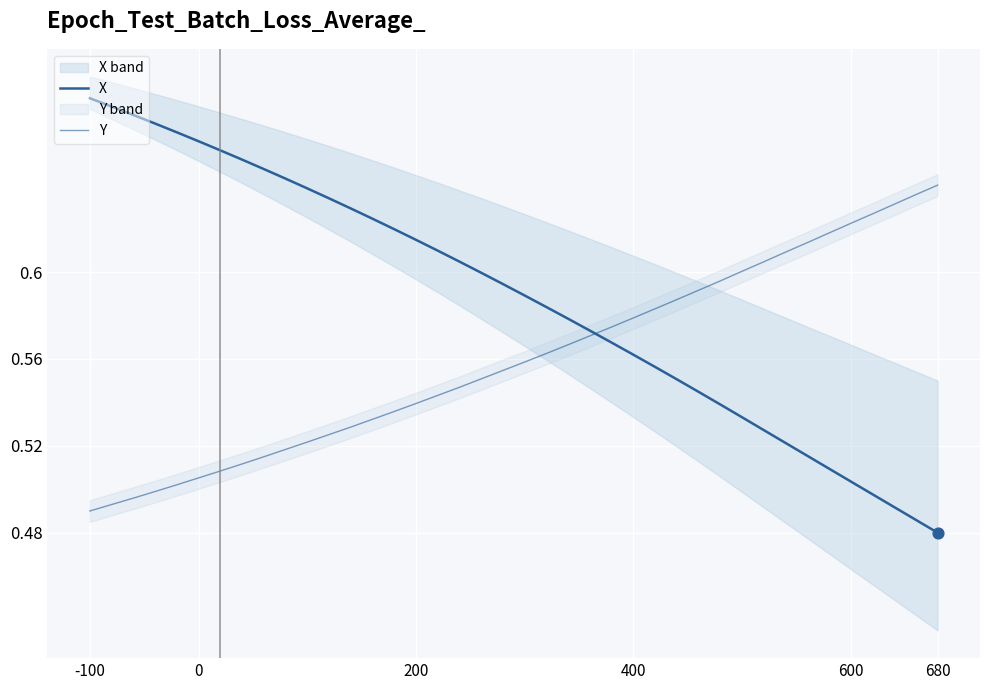

What are all the series names shown in the legend?

X, Y